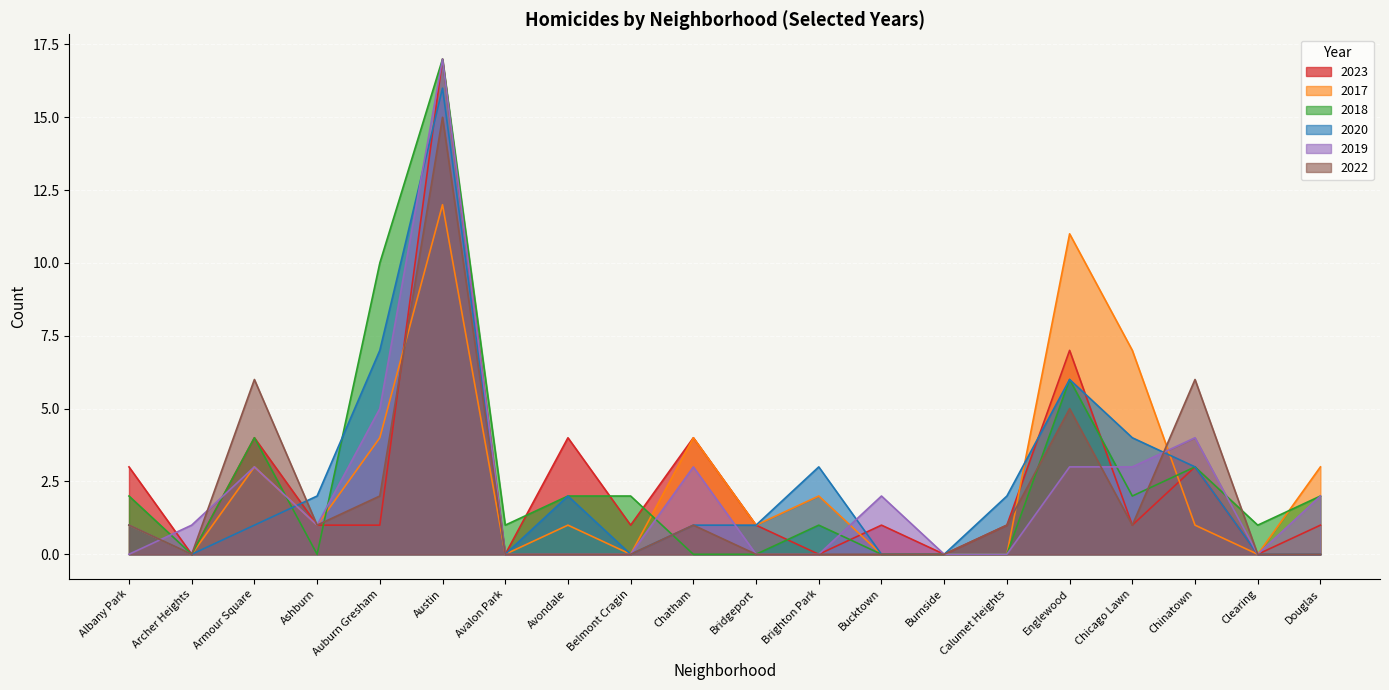

Reading left to right, transcribe all the data shown in this chart.

2023: 3	0	4	1	1	17	0	4	1	4	1	0	1	0	1	7	1	3	0	1
2017: 1	0	3	1	4	12	0	1	0	4	1	2	0	0	0	11	7	1	0	3
2018: 2	0	4	0	10	17	1	2	2	0	0	1	0	0	0	6	2	3	1	2
2020: 1	0	1	2	7	16	0	2	0	1	1	3	0	0	2	6	4	3	0	0
2019: 0	1	3	1	5	17	0	0	0	3	0	0	2	0	0	3	3	4	0	2
2022: 1	0	6	1	2	15	0	0	0	1	0	0	0	0	1	5	1	6	0	0